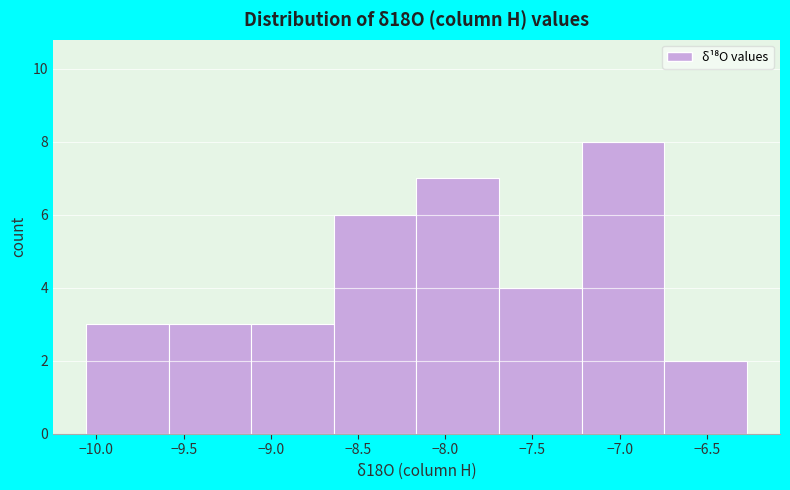

Over which range of the x-axis is the bar tallest?

-7.20 to -6.75